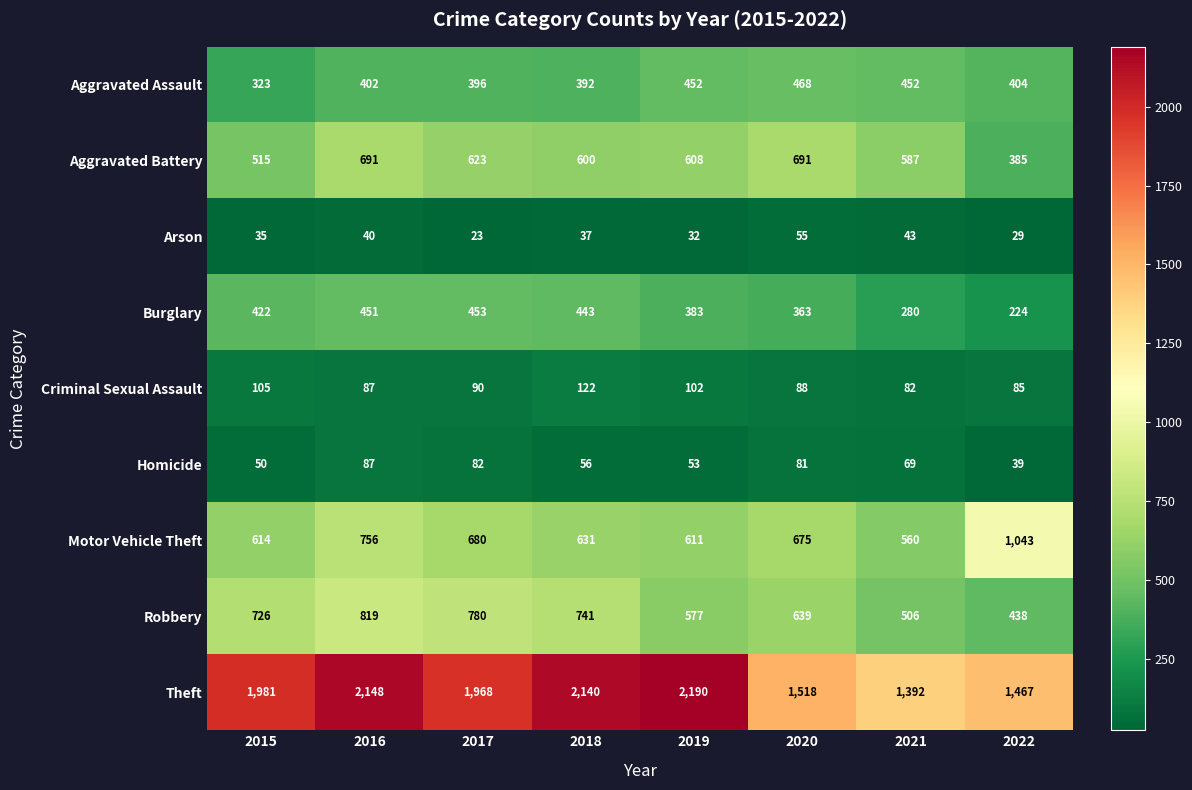

What is the average value of the Homicide series?

65